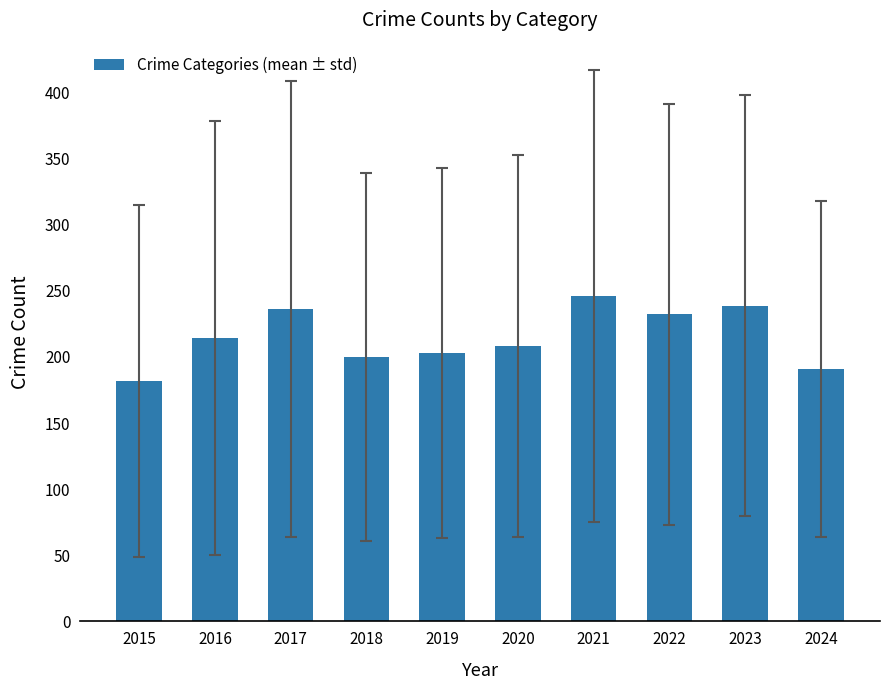

Reading left to right, extract all data points from this chart.

2015=181.6	2016=214.4	2017=236.0	2018=200.0	2019=203.2	2020=208.2	2021=246.0	2022=232.2	2023=238.6	2024=190.8